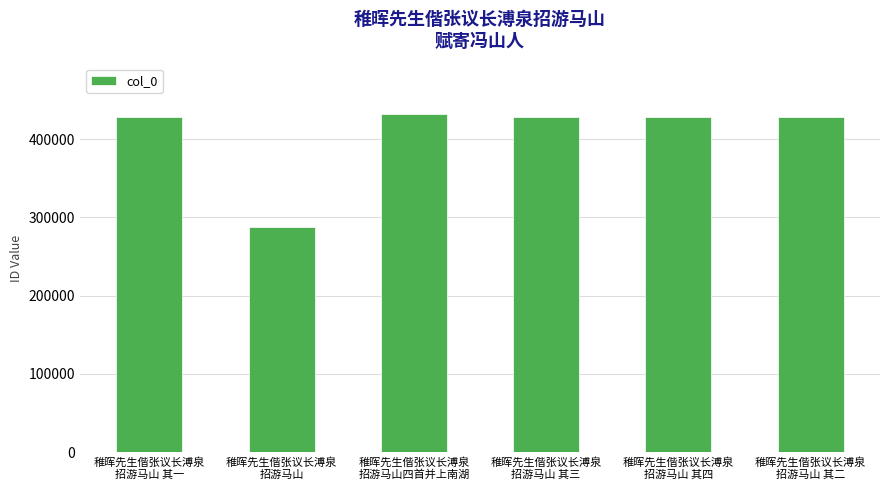

What is the maximum value shown in the chart?

431830